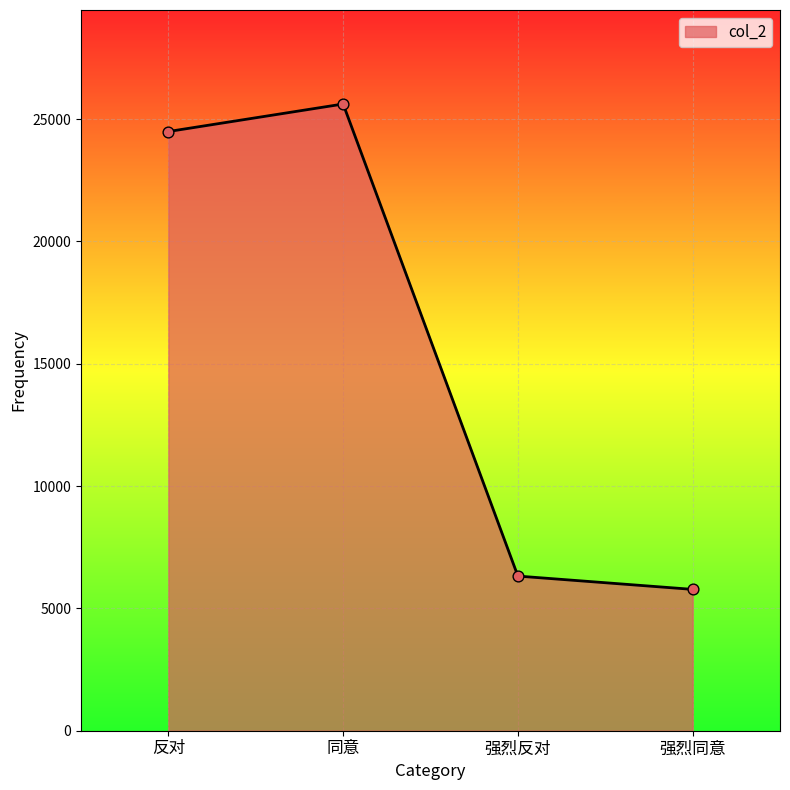

Approximately how many times larger is the value at 同意 compared to 强烈同意?

4.4